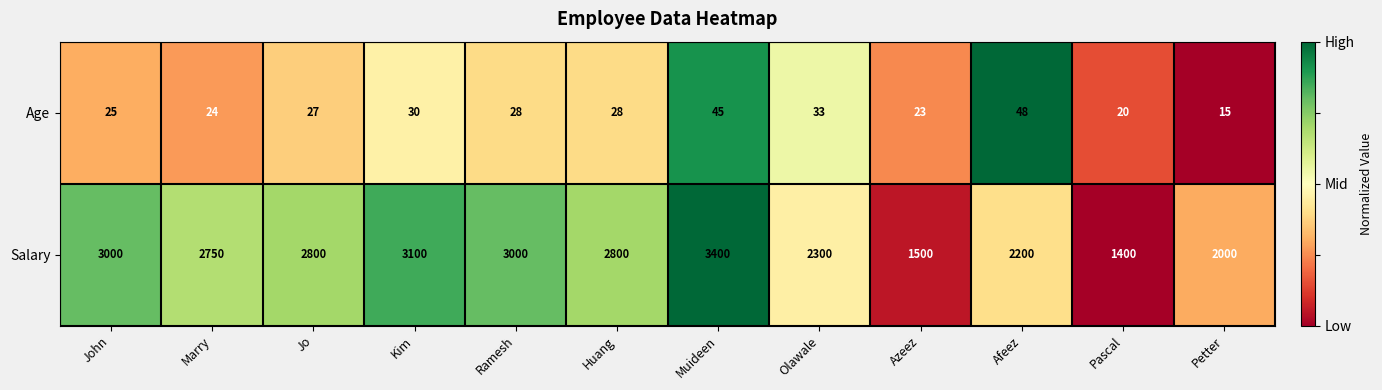

At how many categories does at least one series exceed 1574?

10